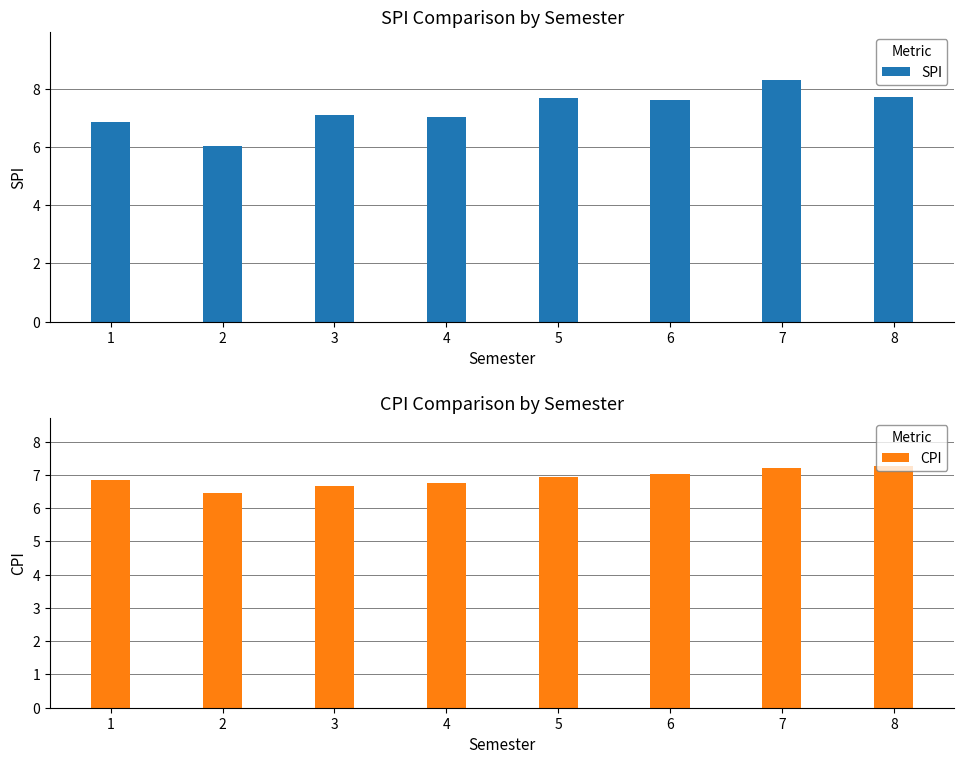

At how many categories does at least one series exceed 7?

6